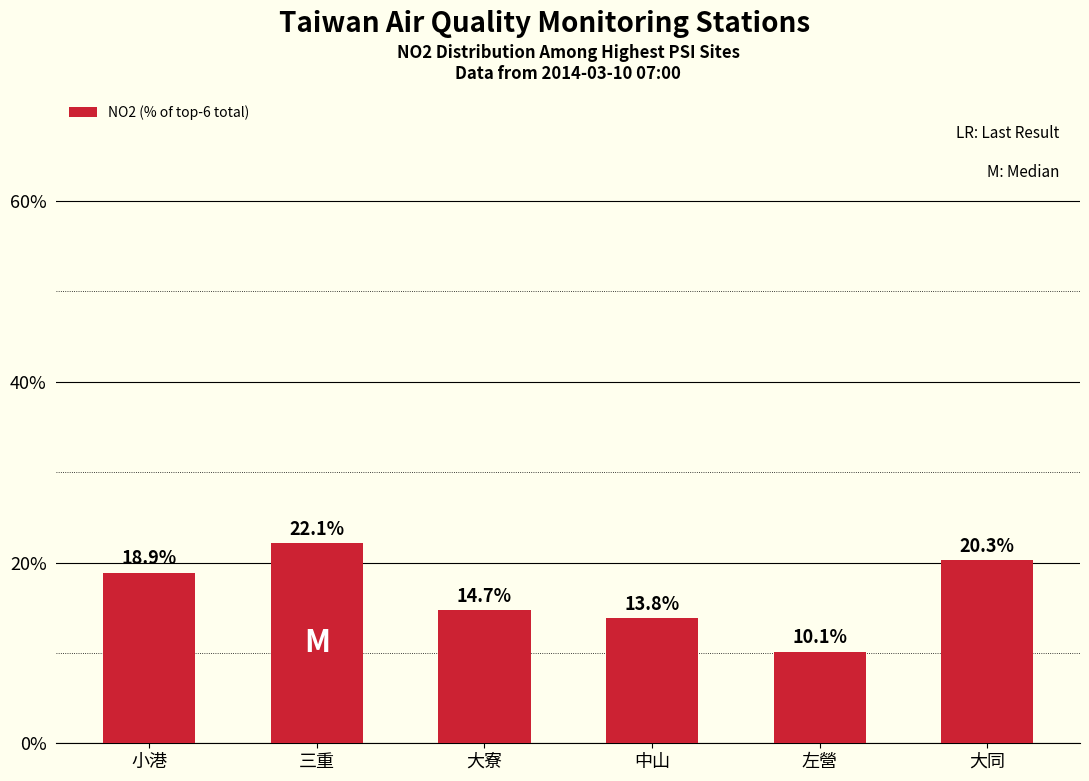

Are the bars grouped side by side (vs. stacked)?

No